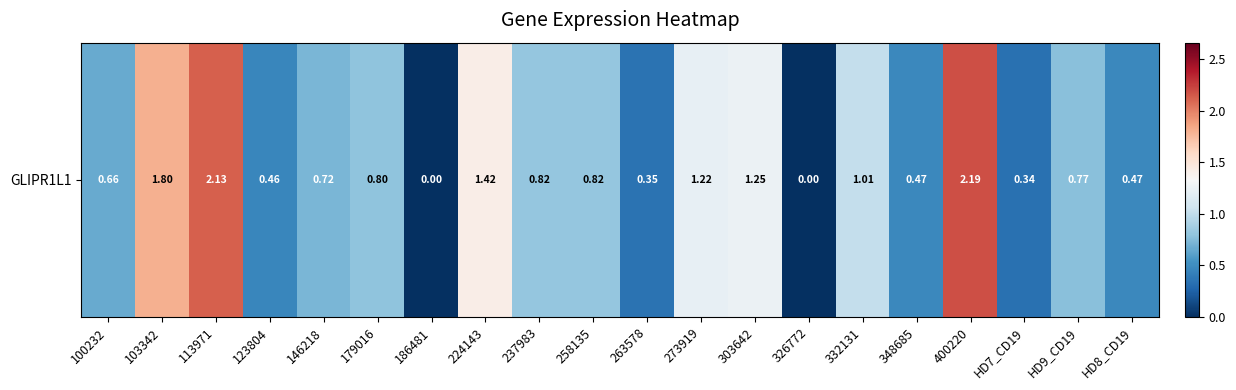

At which category does the chart reach its peak across all series?

400220